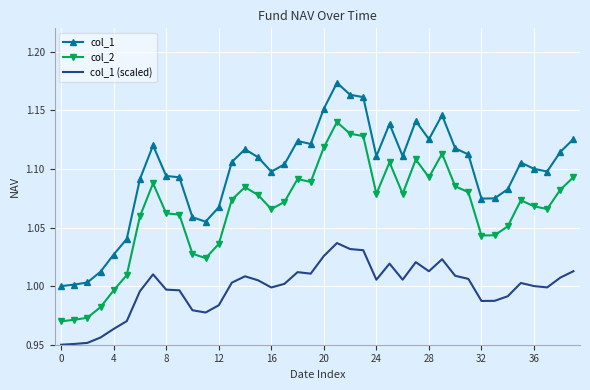

Rank the series by their maximum value, from highest to lowest.

col_1, col_2, col_1 (scaled)